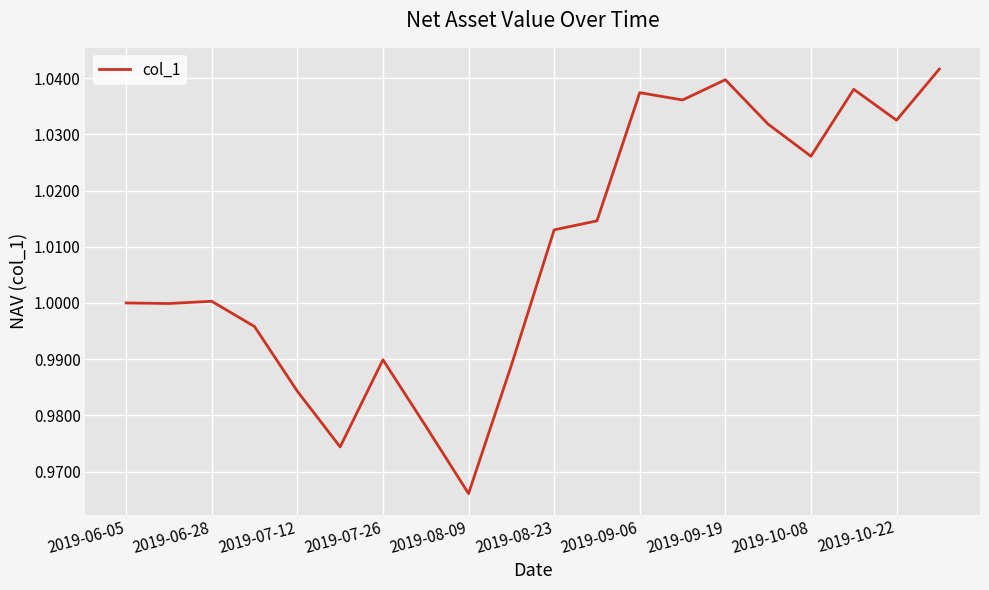

At which category does the chart reach its minimum across all series?

2019-08-09